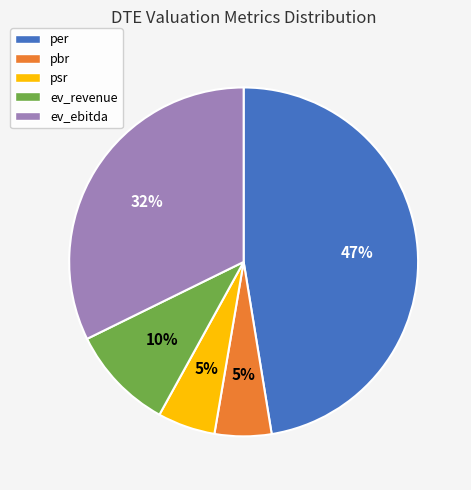

Do pbr and ev_revenue together represent more than half of the pie?

No